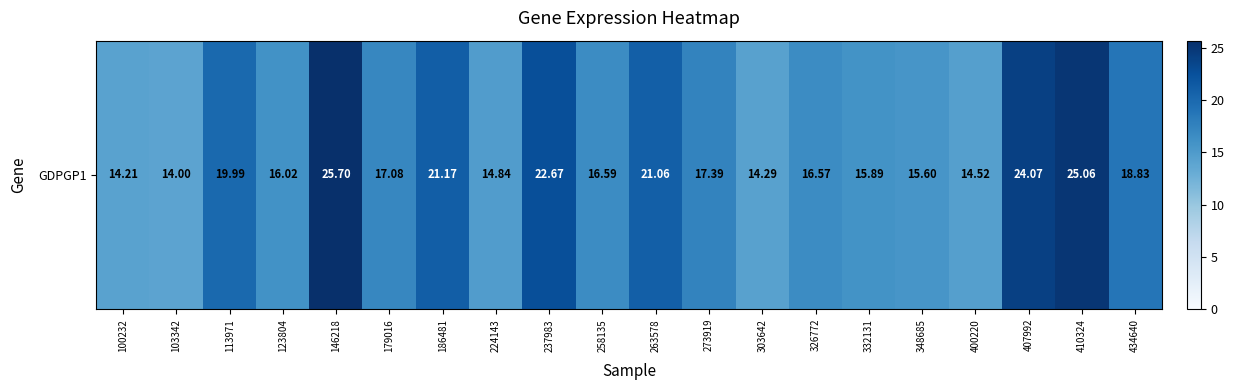

What is the sum of all values?

365.6